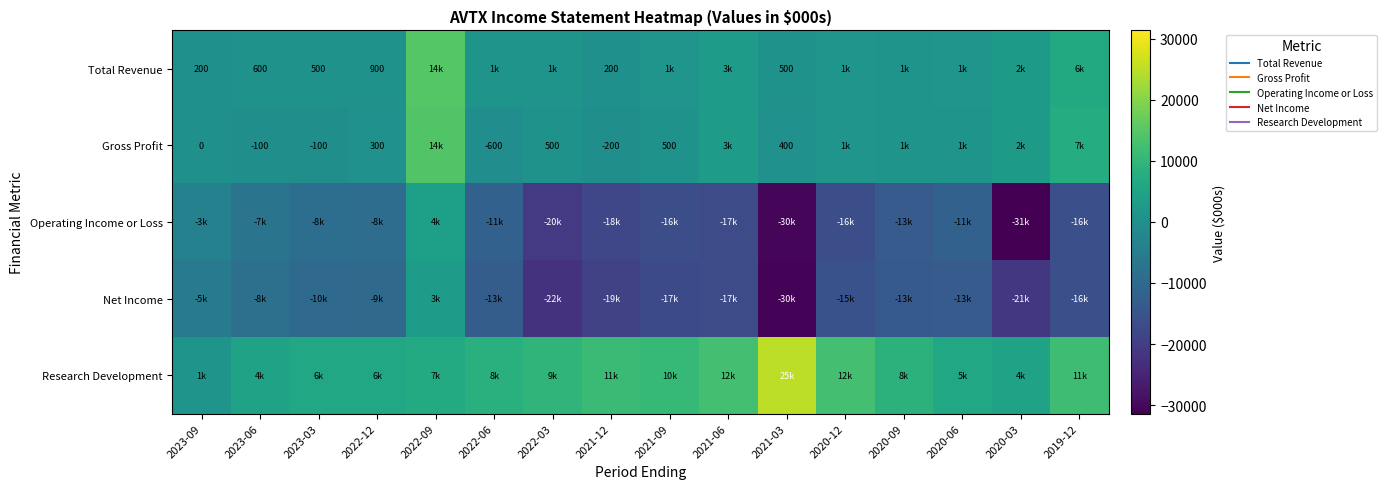

Is it true that Net Income equals -3991 at 2023-06?

False